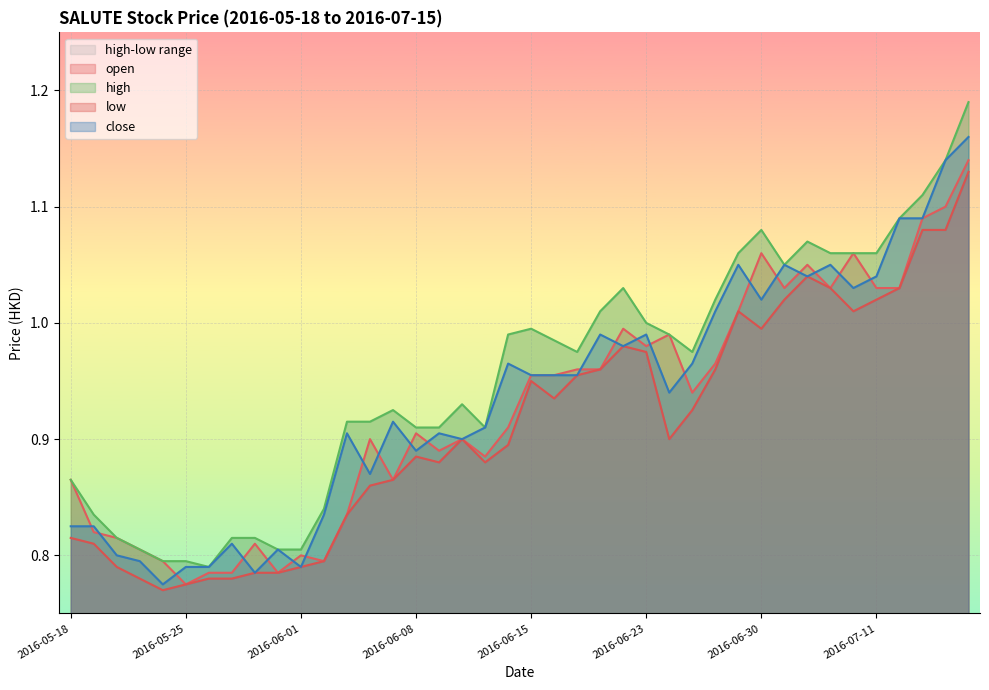

Which category has the highest value across all series?

2016-07-15